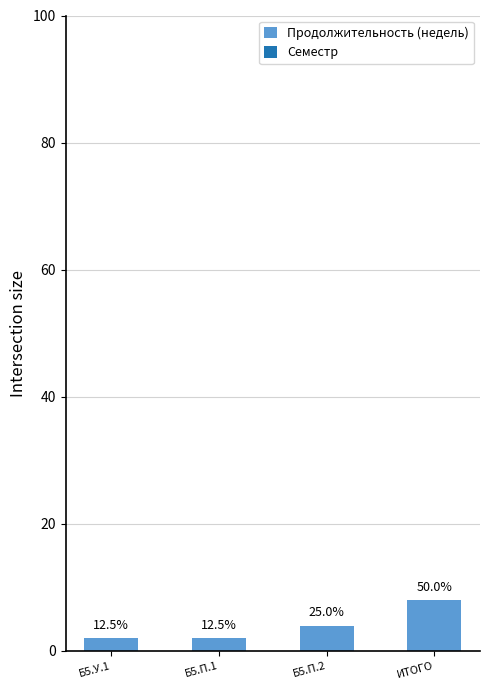

What is the difference between the values at Б5.У.1 and Б5.П.2?

2